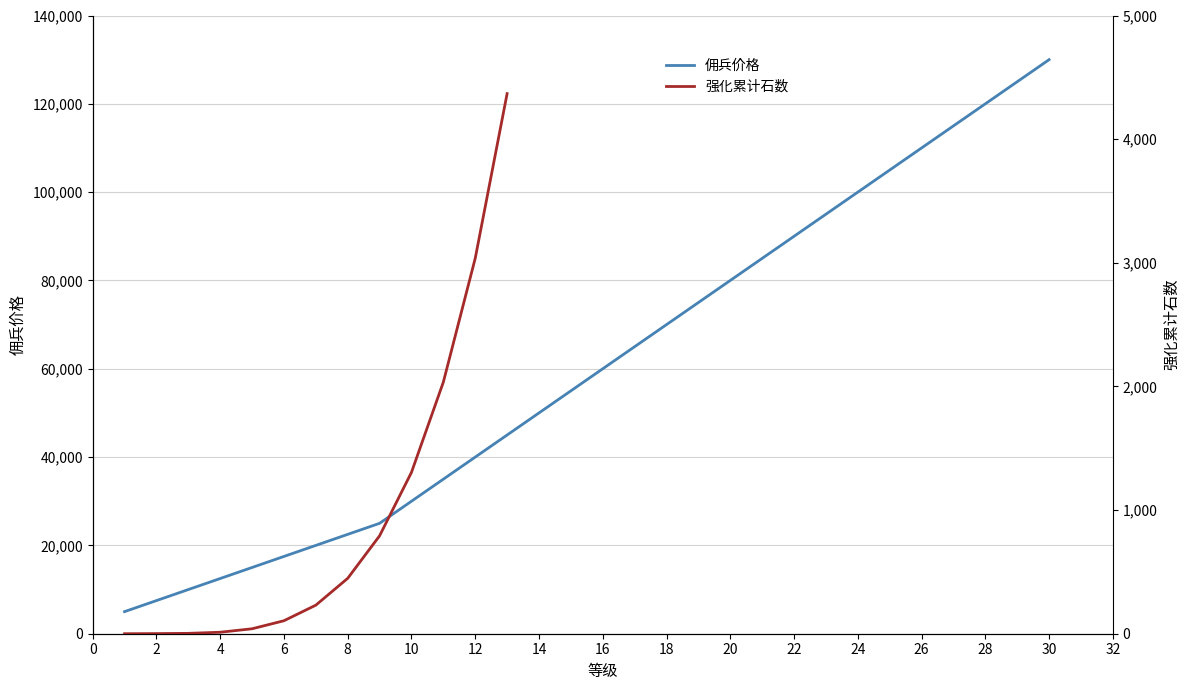

What is the lowest value of the 佣兵价格 series?

5000